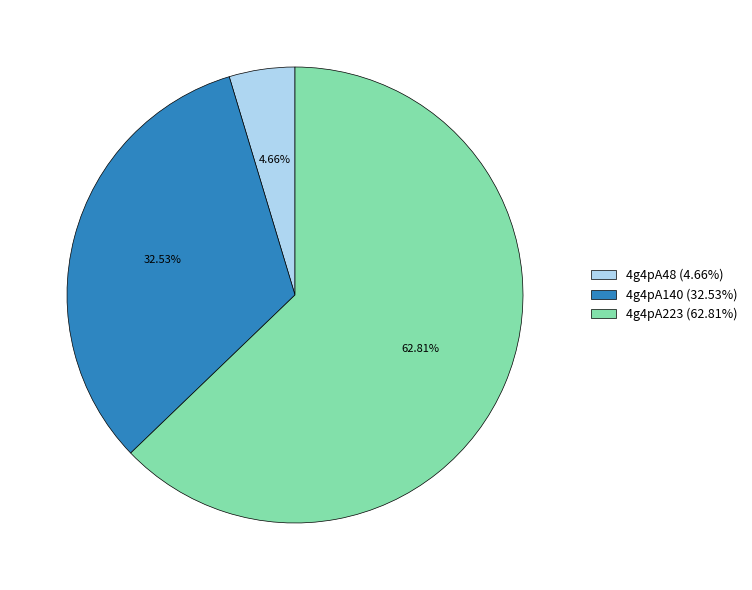

How many slices are in this pie chart?

3